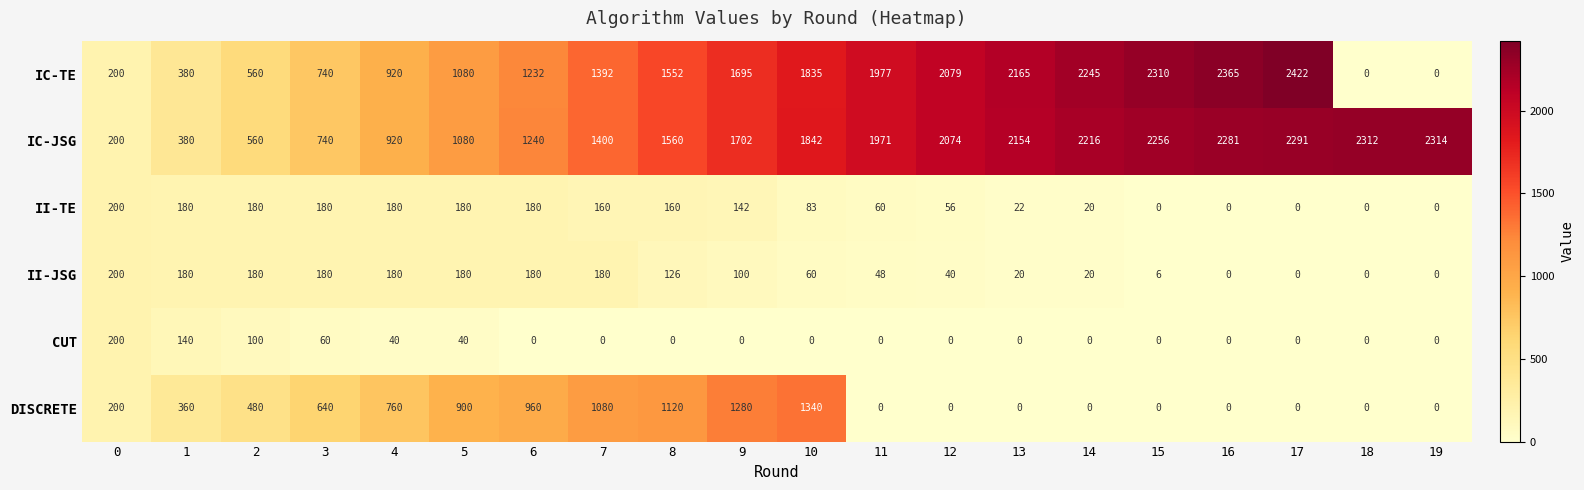

Where is II-JSG nearest to the value 100?

9